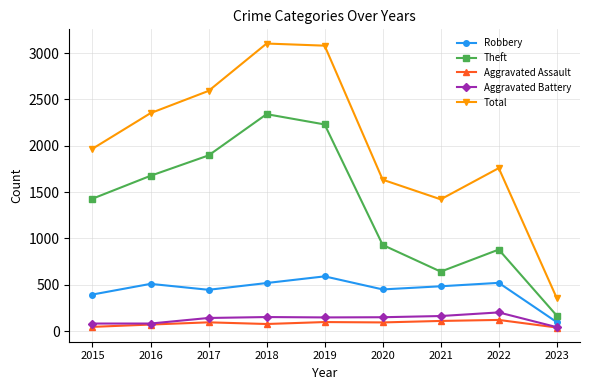

What is the maximum value shown in the chart?

3103